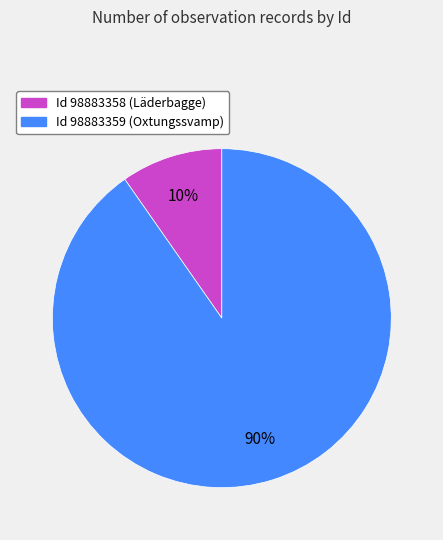

To the nearest percent, what portion does Id 98883359 (Oxtungssvamp) represent?

90%